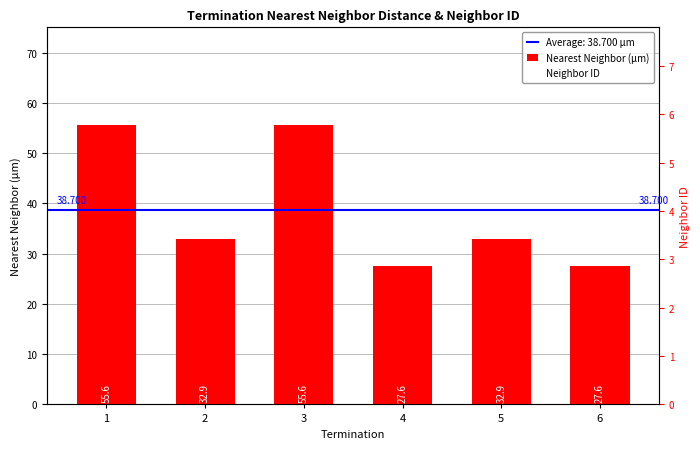

Where is Nearest Neighbor (µm) nearest to the value 41?

2